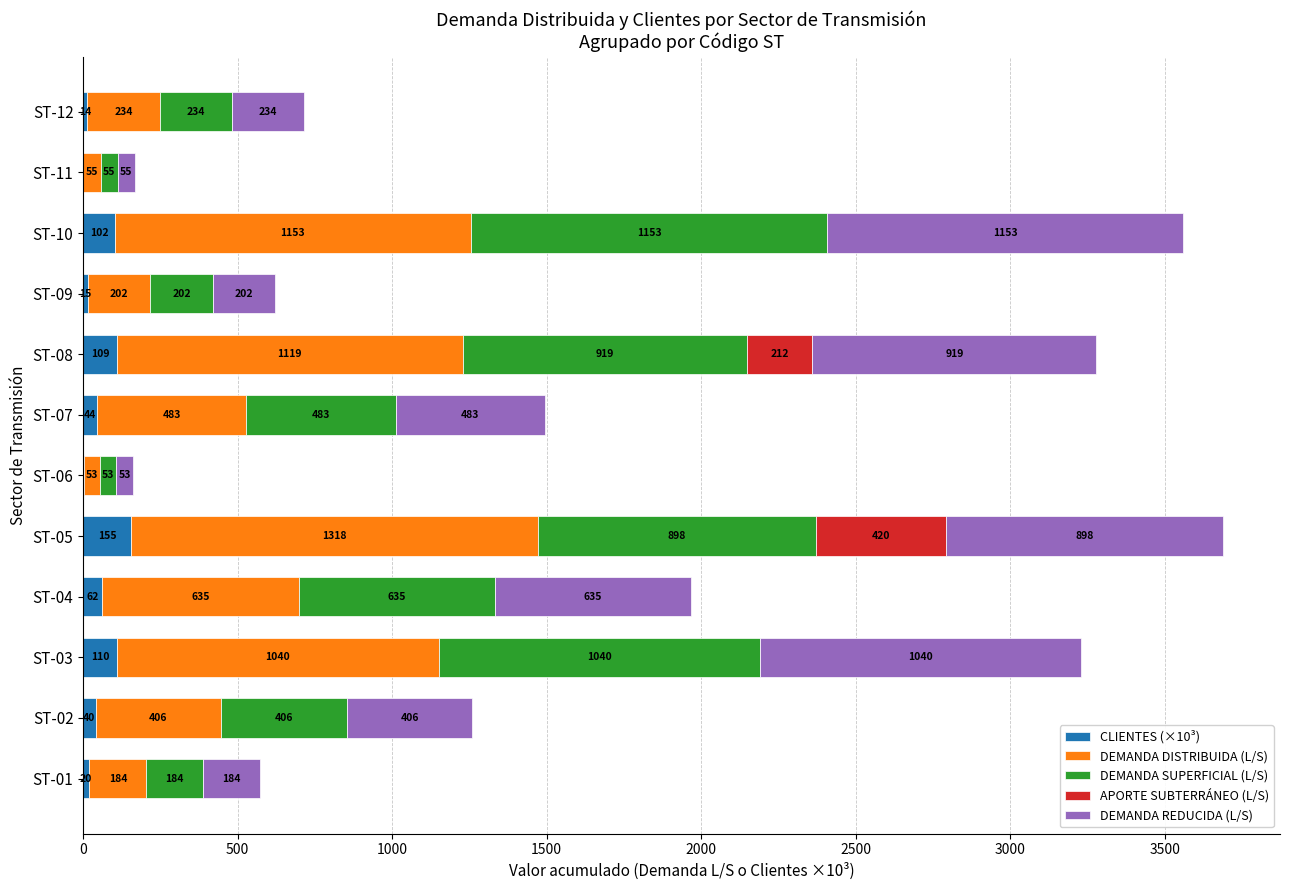

At which category is the sum across all series the highest?

ST-05